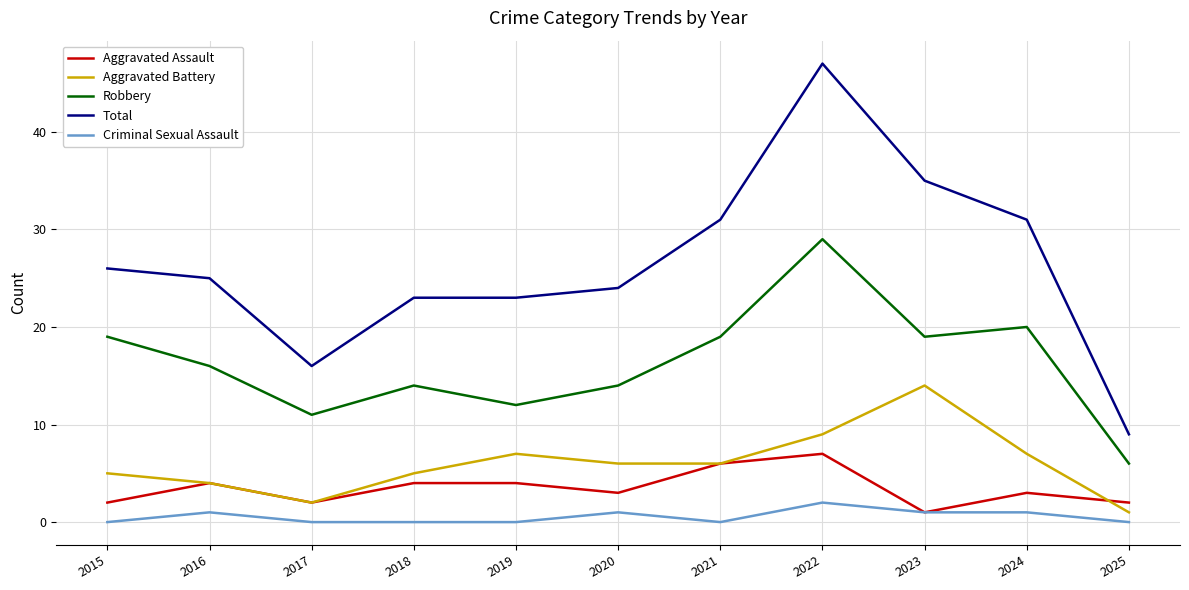

Where is the first local maximum for Aggravated Battery?

2019